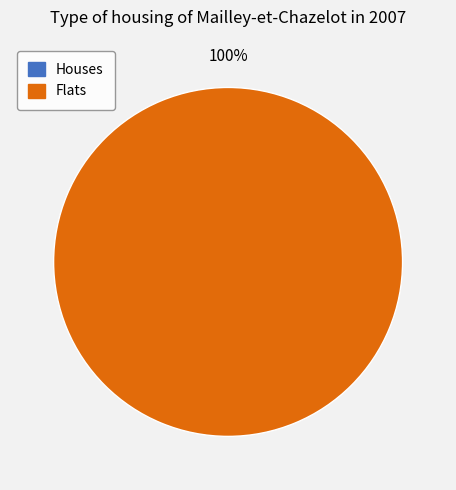

The 1587125970 slice represents 1% of the pie. True or false?

False